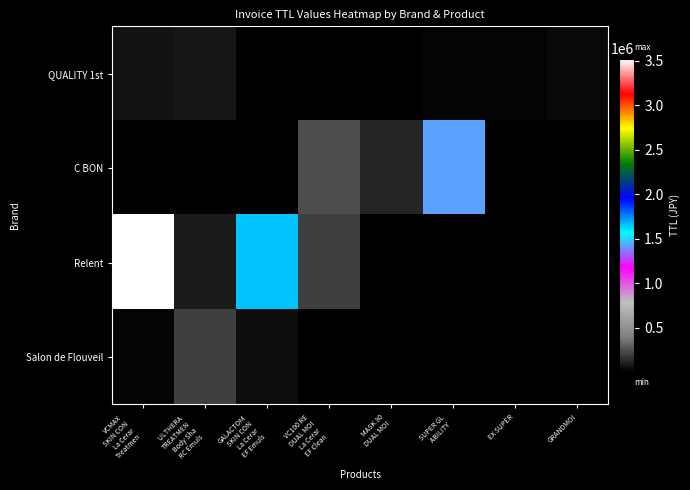

Between ULTHERA 
TREATMEN
Body Sha
RC Emuls and VCMAX
SKIN CON
La Cerar
Treatmen, which is larger?

ULTHERA 
TREATMEN
Body Sha
RC Emuls